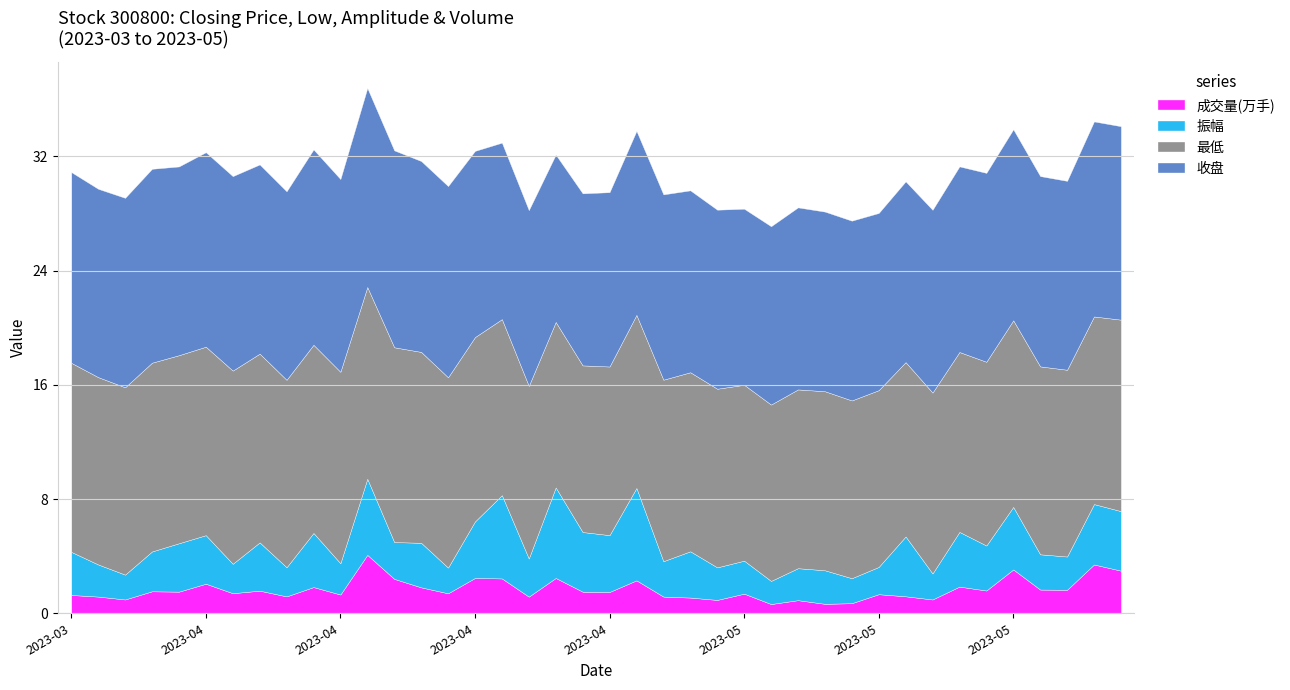

Is it true that 成交量(万手) equals 0.6 at 2023-05-25?

False